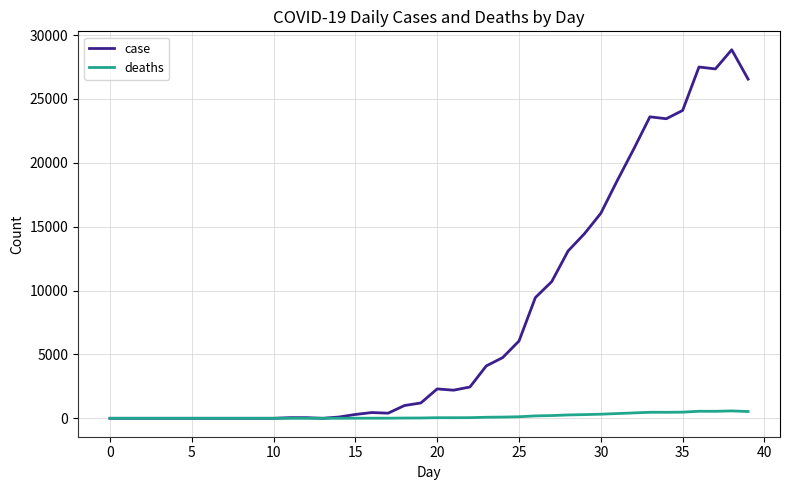

Which series has the largest total across all categories?

case